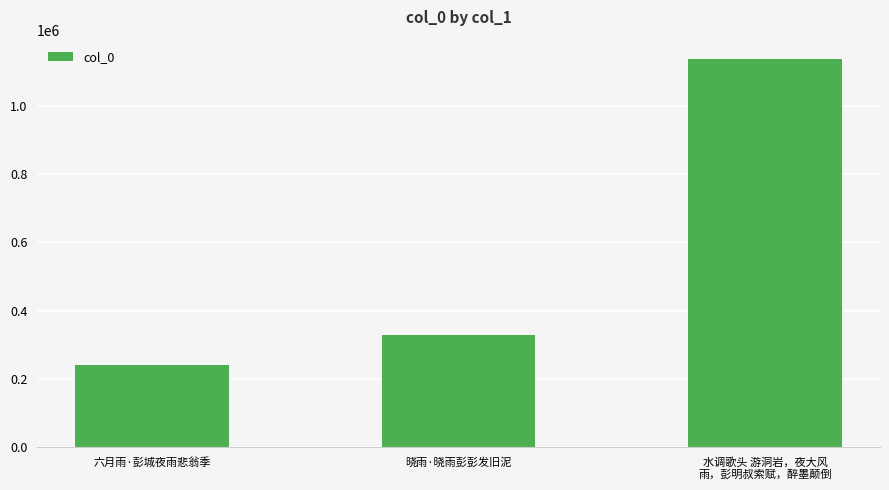

How many distinct data groups are displayed?

1